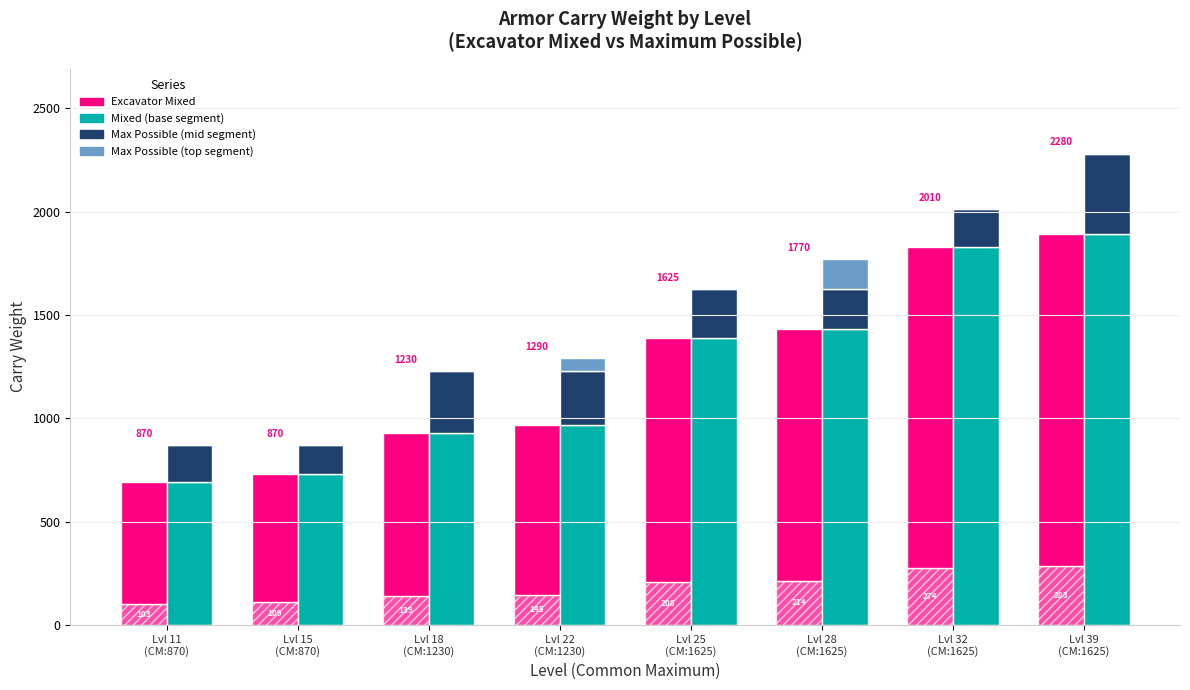

What is the difference between the Mixed values at Lvl 28
(CM:1625) and Lvl 25
(CM:1625)?

40.0